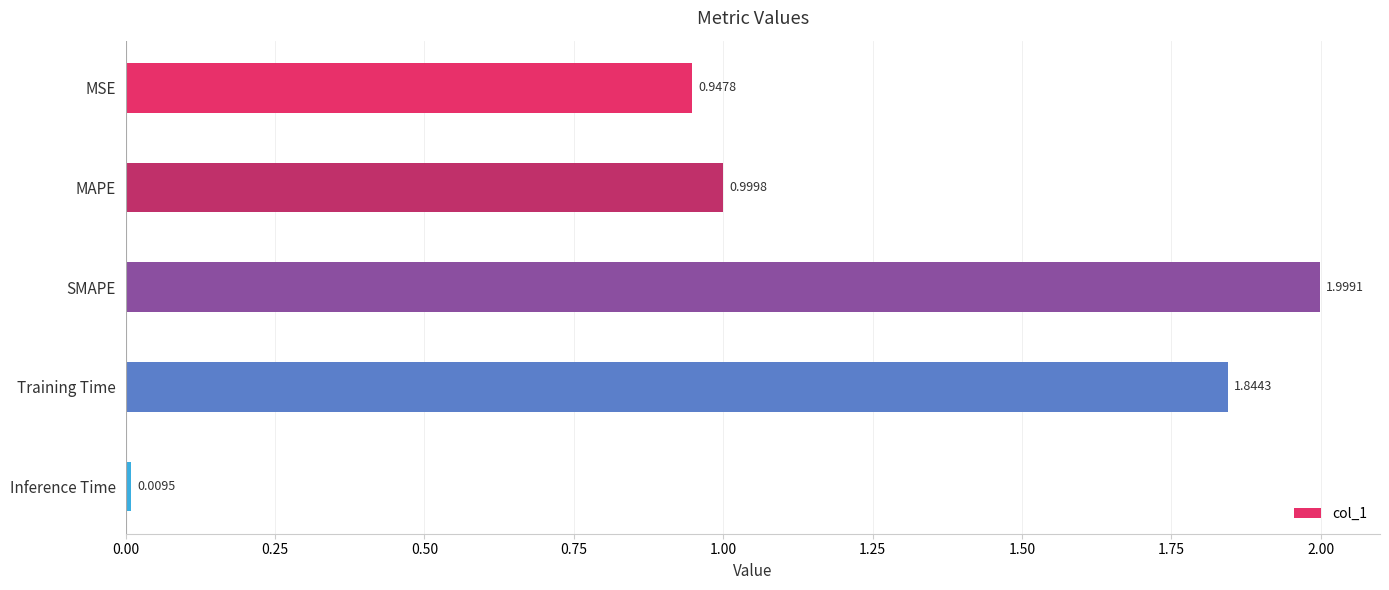

At which category does the chart reach its peak across all series?

SMAPE